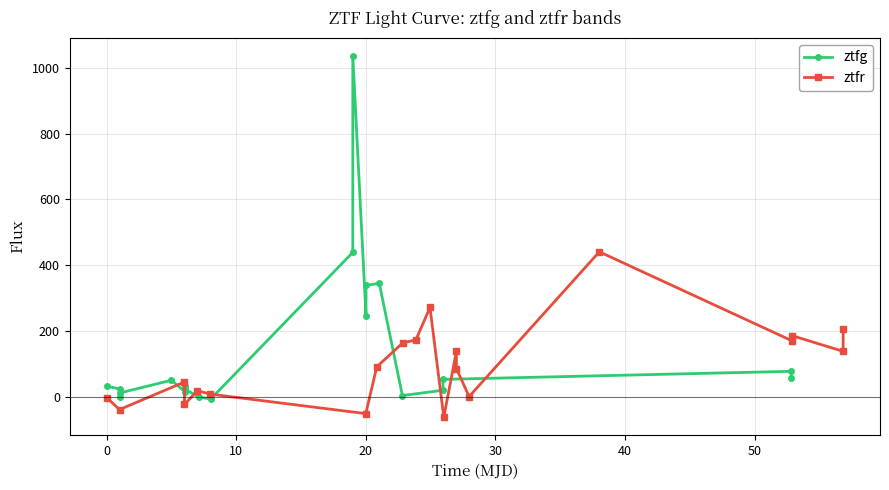

How many intersections are there between ztfr and ztfg?

5